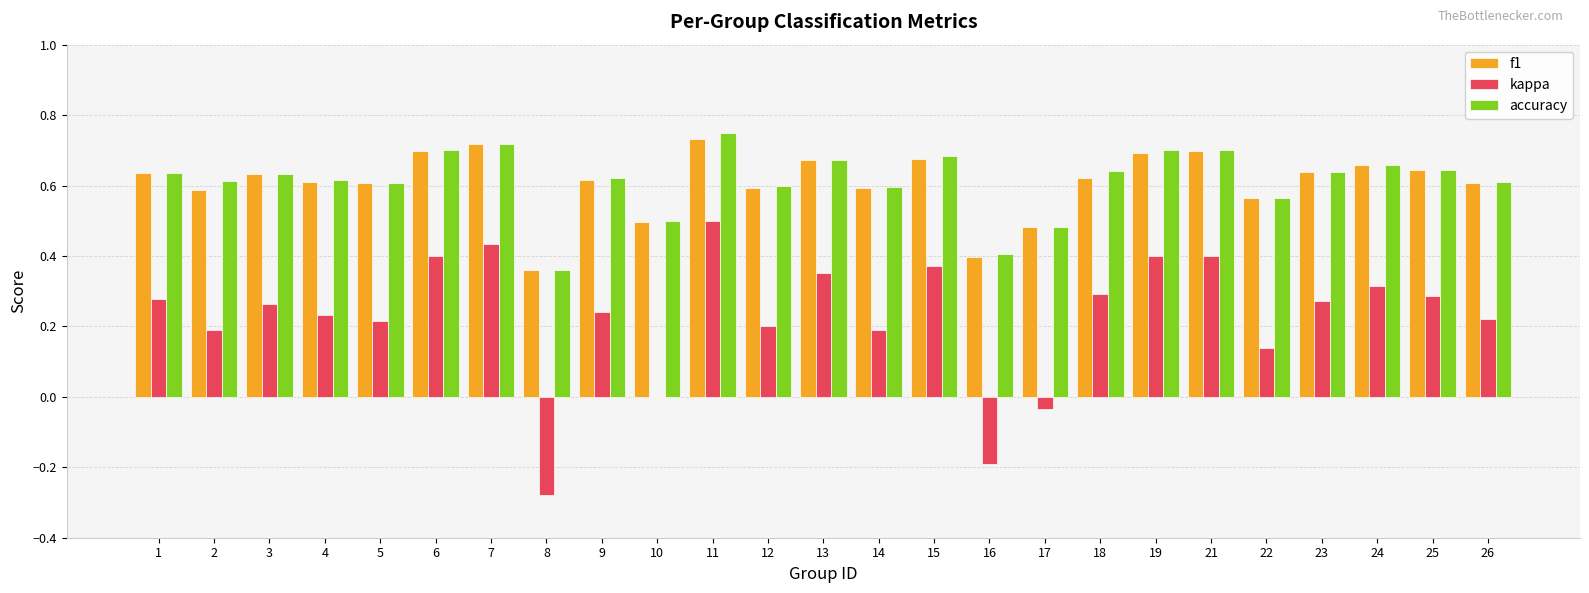

Between 12 and 17, which series saw the biggest shift?

kappa